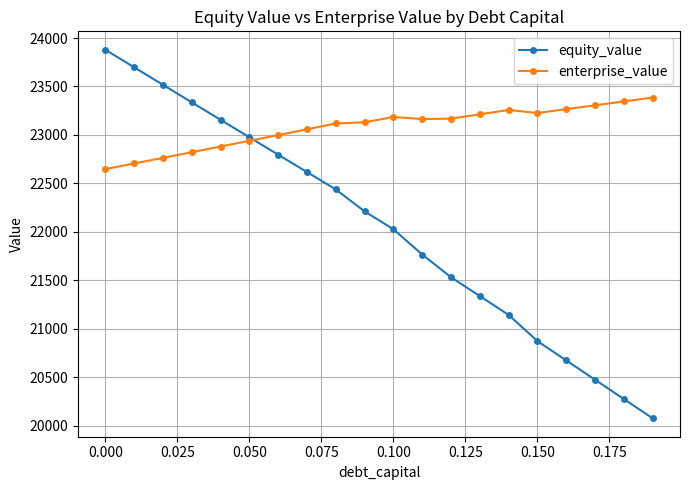

Which series has the largest range (max minus min)?

equity_value